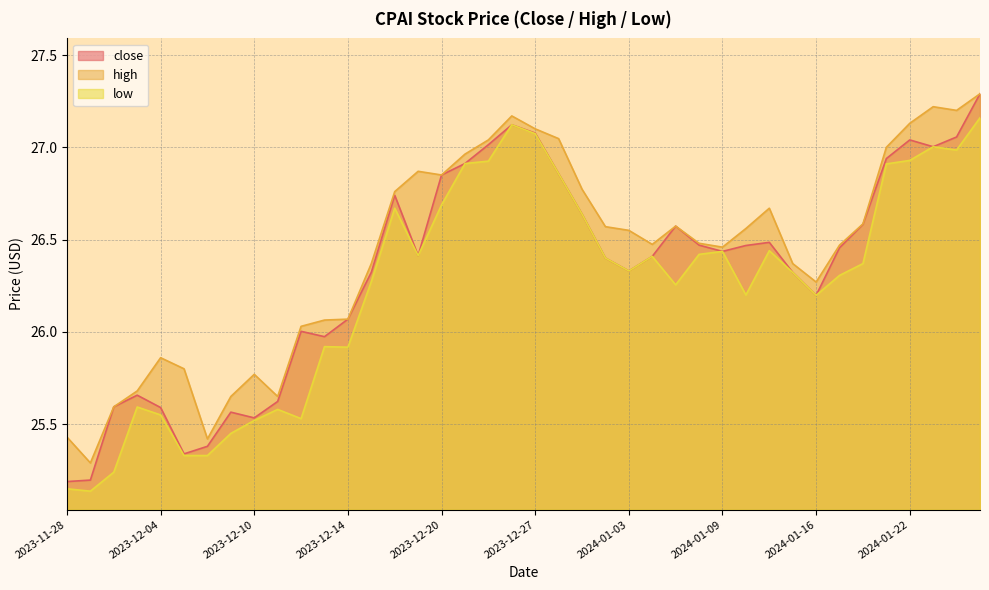

In low, how many points are lower than both neighbors (excluding endpoints)?

9